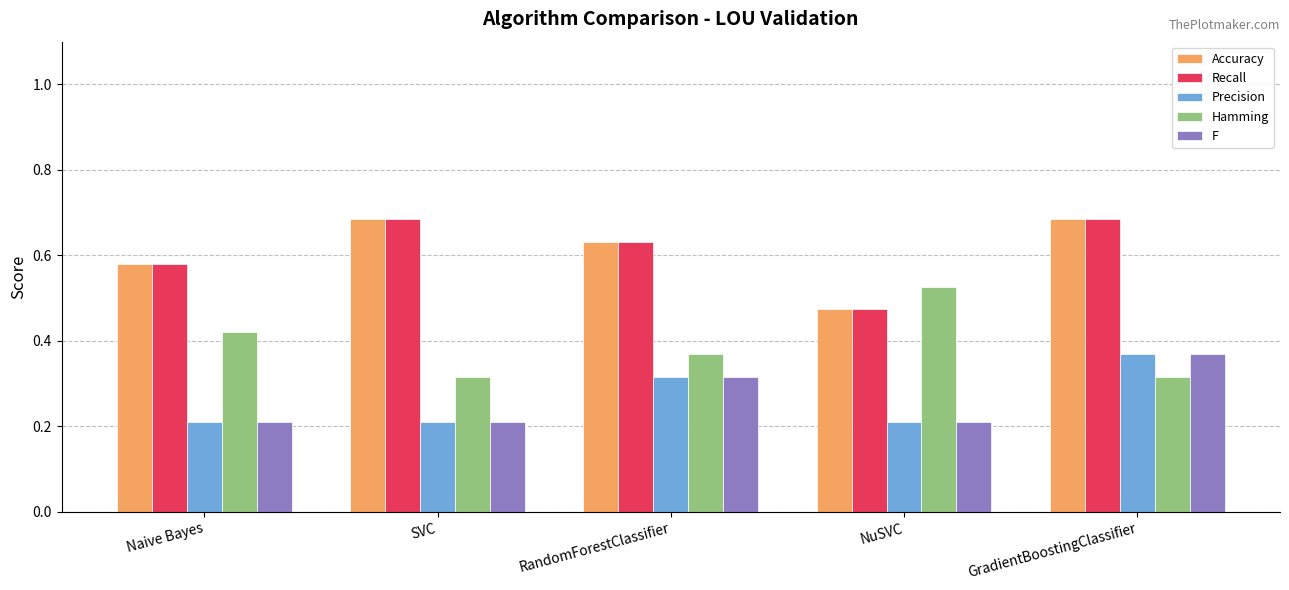

The Hamming series shows 0.2 at SVC. True or false?

False